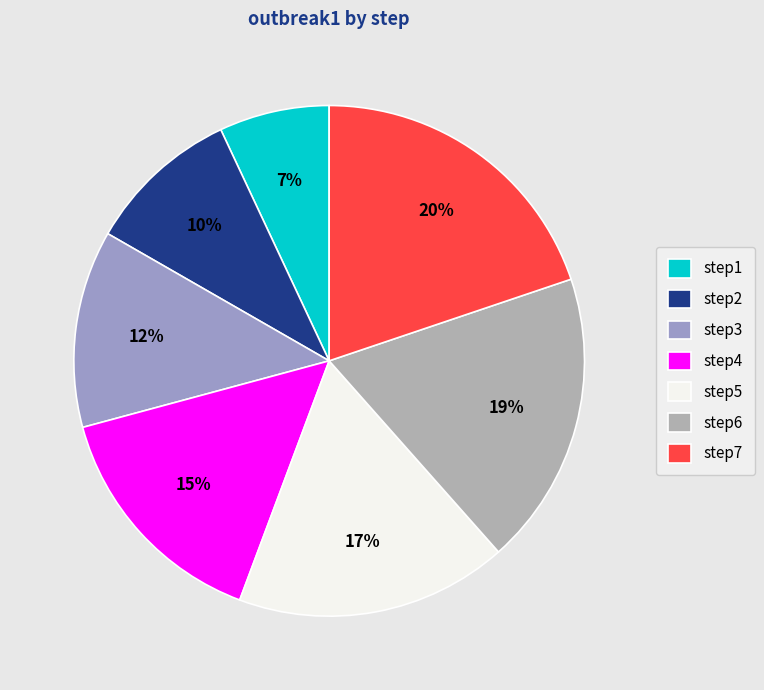

Does any single category account for the majority?

No